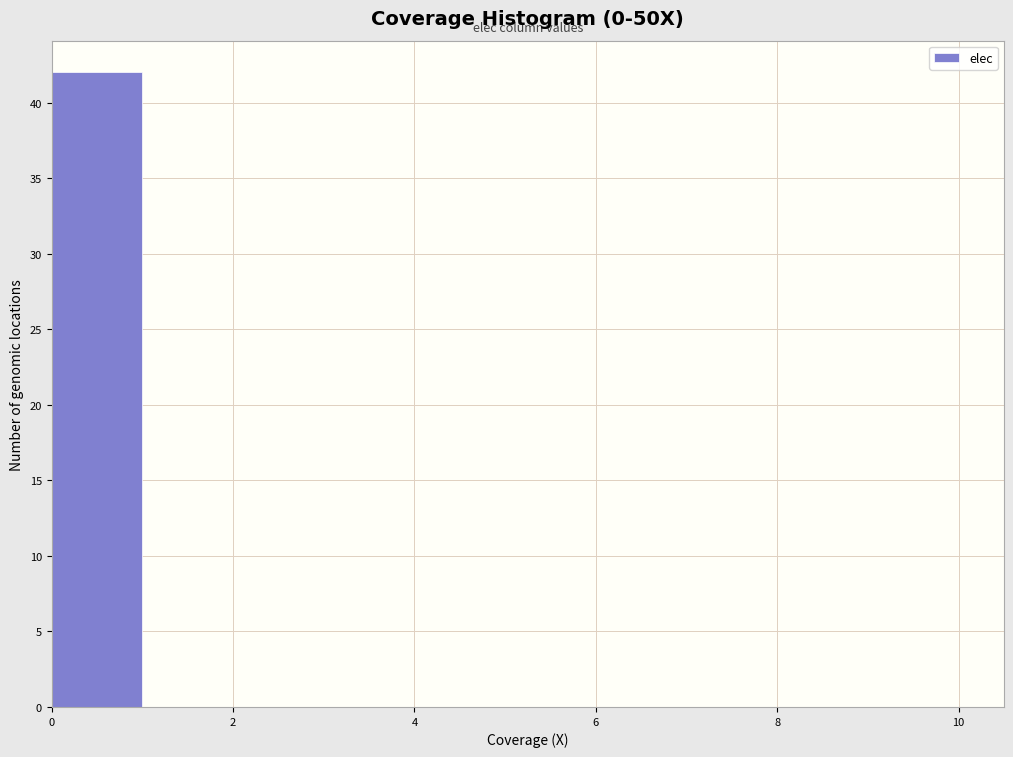

What is the height of the bar covering 0 to 1 on the x-axis? The values are not printed on the chart, so give them approximately, as read against the axis.

42